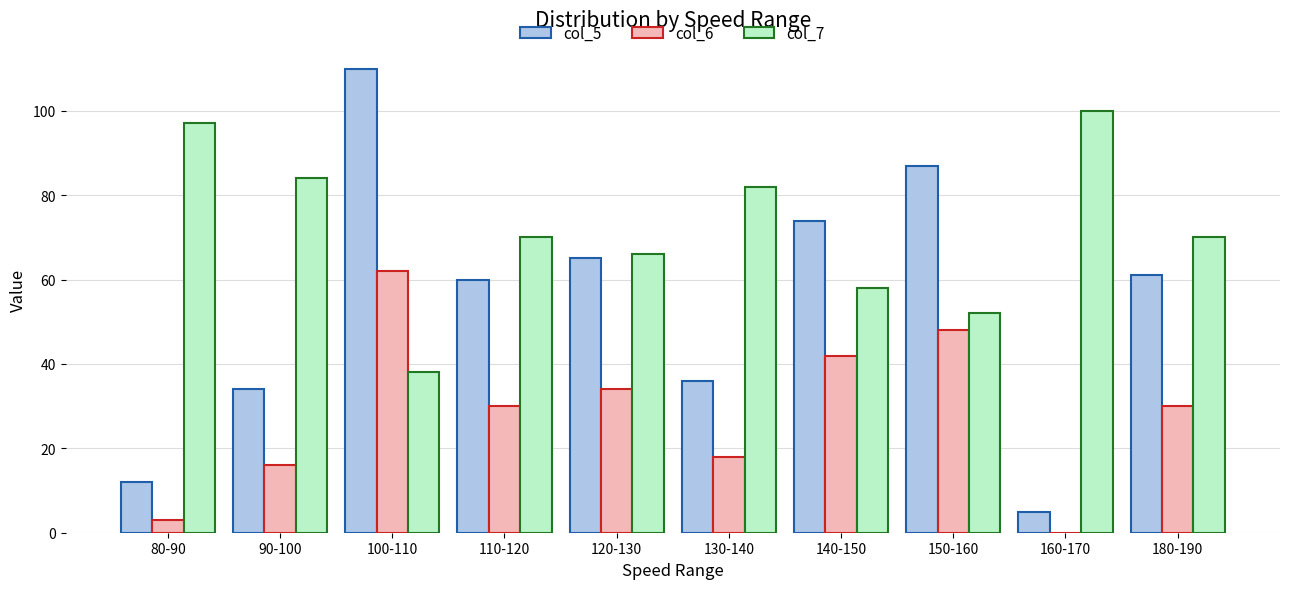

Which series changed the most between 110-120 and 160-170?

col_5